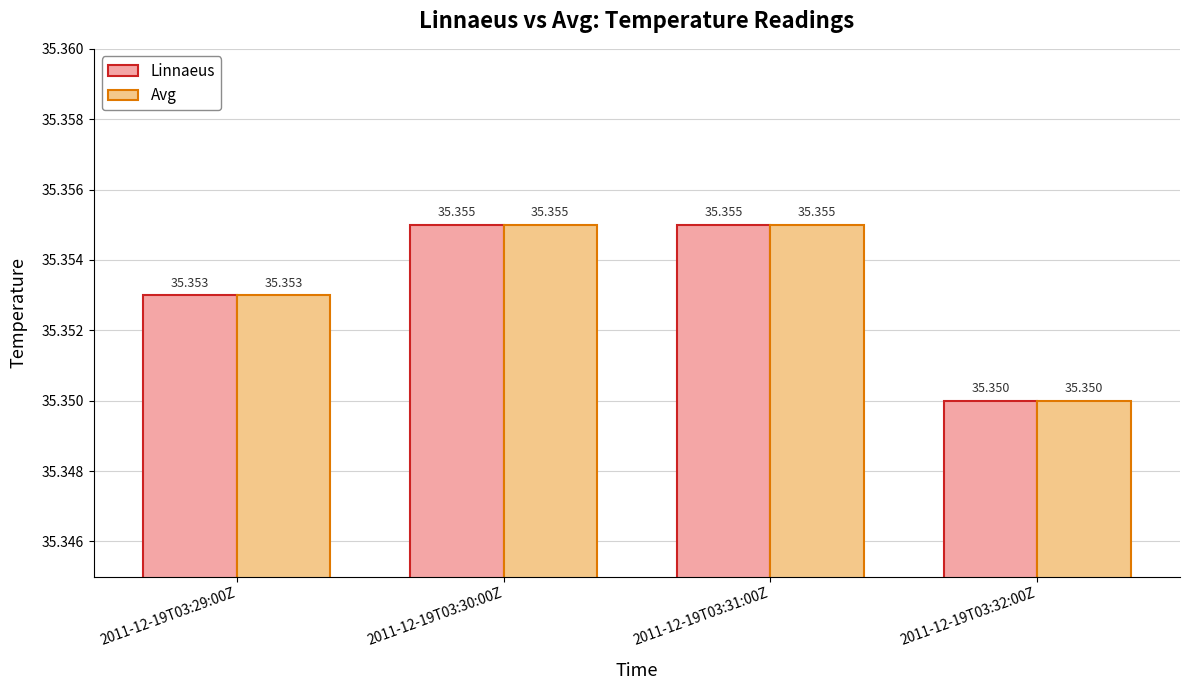

Reading left to right, what are all the values shown in this chart?

Linnaeus: 35.4	35.4	35.4	35.4
Avg: 35.4	35.4	35.4	35.4